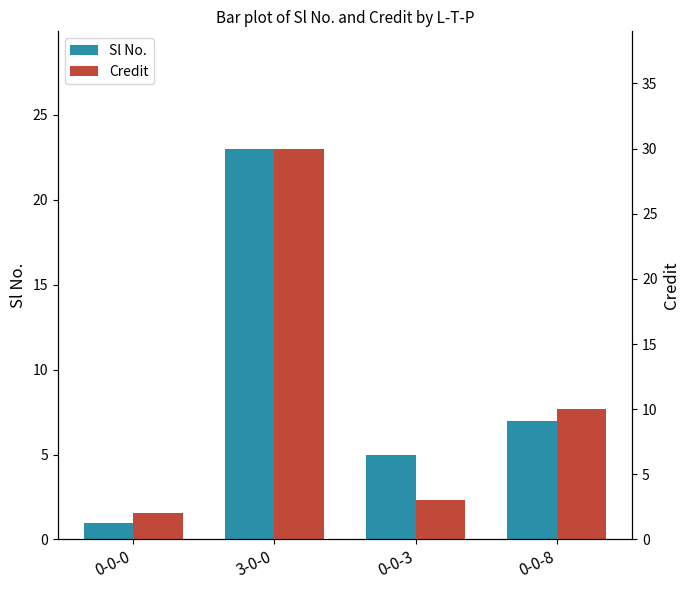

How many groups of bars are there?

4